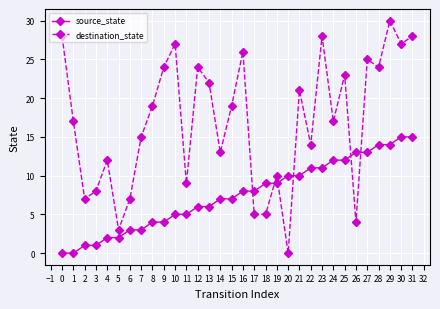

What is the maximum value shown in the chart?

30